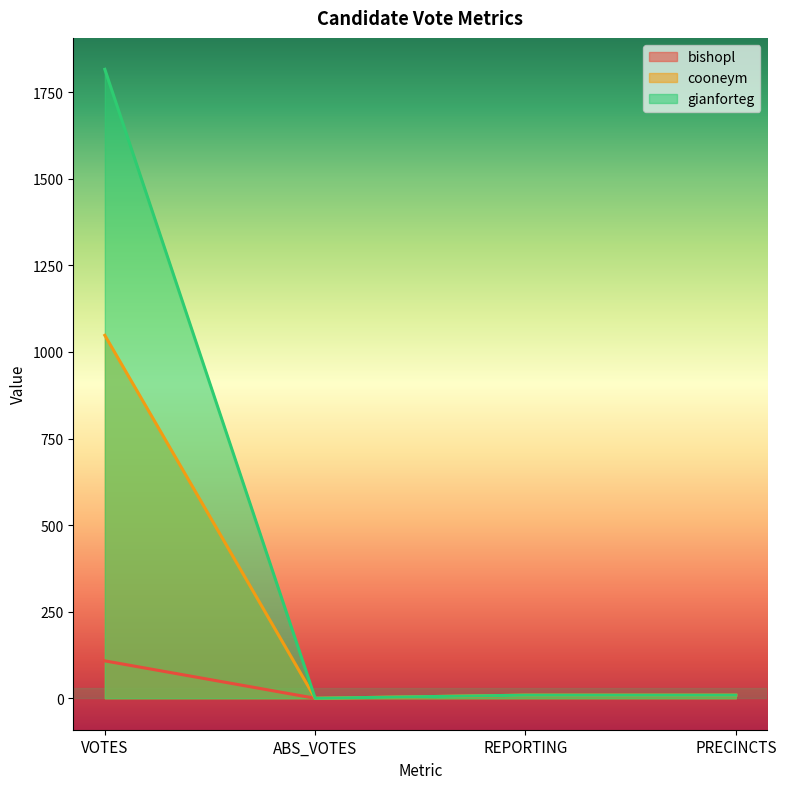

At which label is bishopl closest to 54?

REPORTING